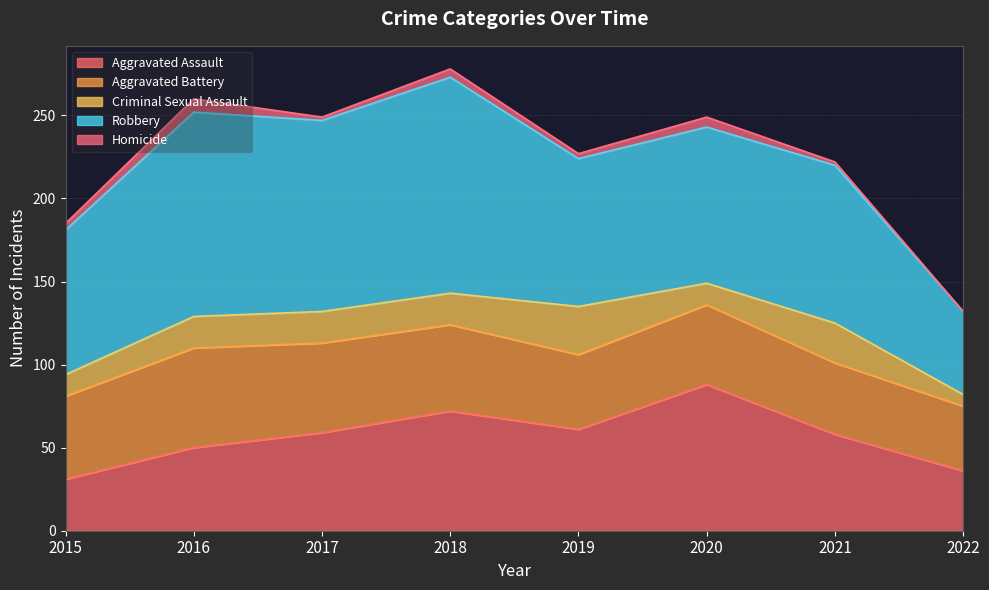

Where does the Aggravated Assault series first go above 59?

2018